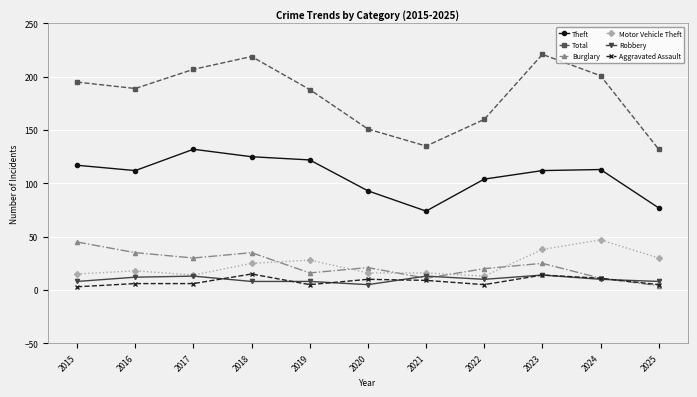

In Total, how many points are lower than both neighbors (excluding endpoints)?

2